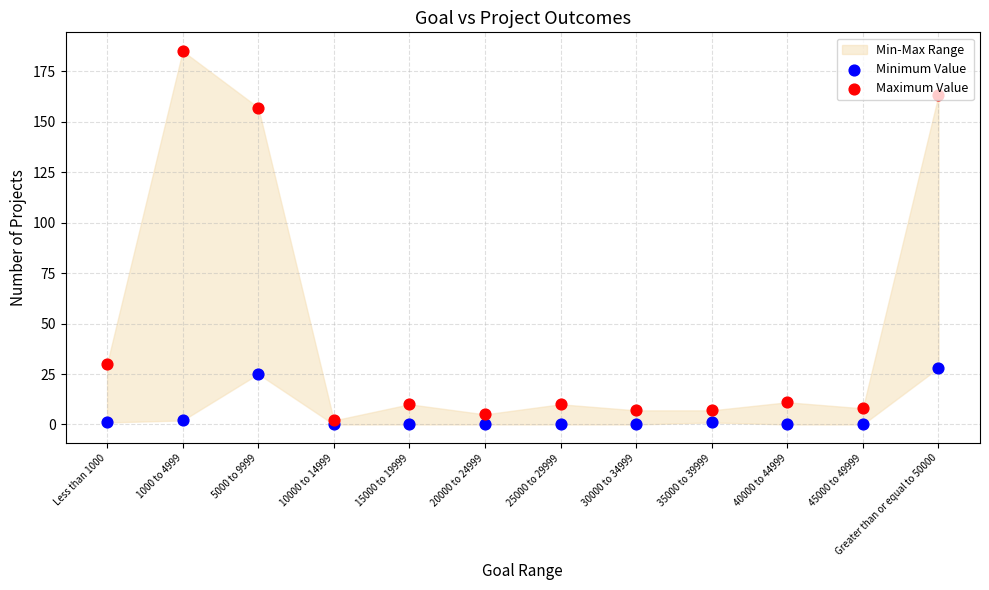

What is the total value across all series at Greater than or equal to 50000?

191